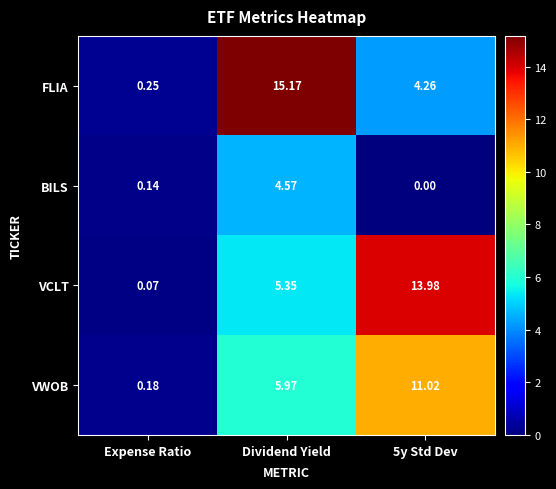

At which category is the sum across all series the highest?

Dividend Yield